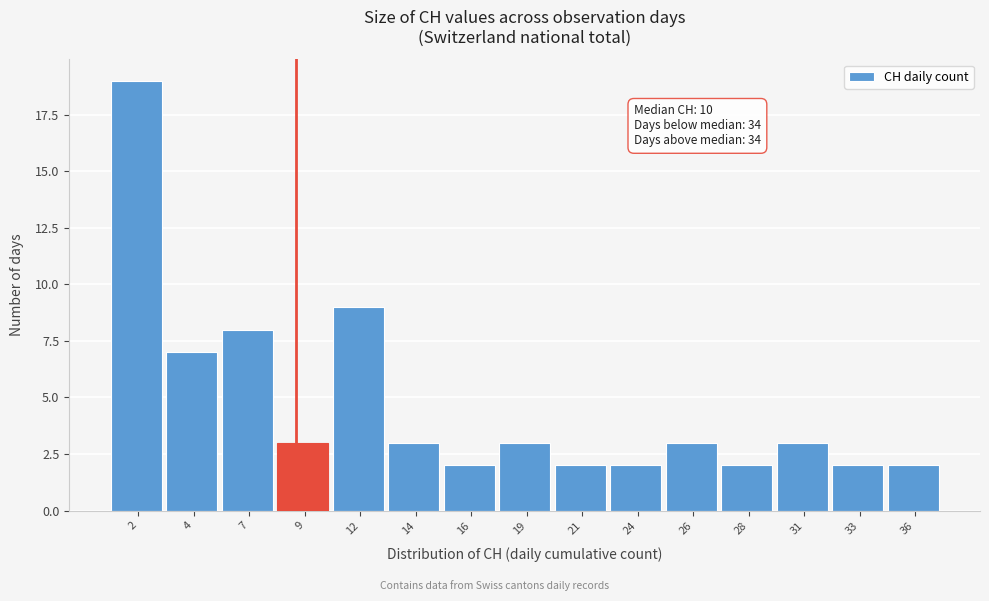

Reading left to right, list all the values displayed in this chart.

2=19	4=7	7=8	9=3	12=9	14=3	16=2	19=3	21=2	24=2	26=3	28=2	31=3	33=2	36=2